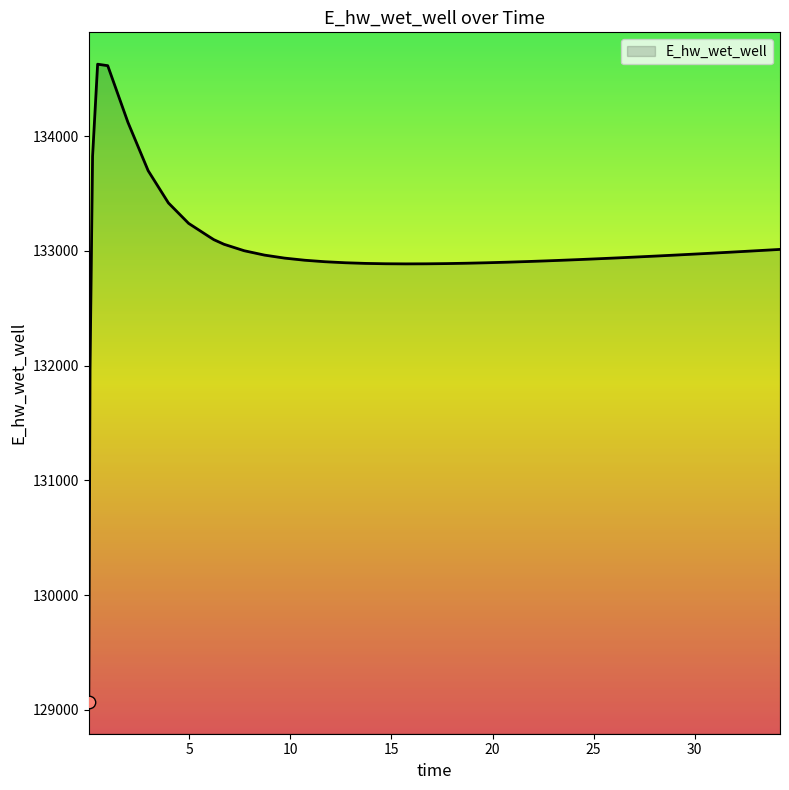

What is the difference between the maximum and minimum values?

5557.7